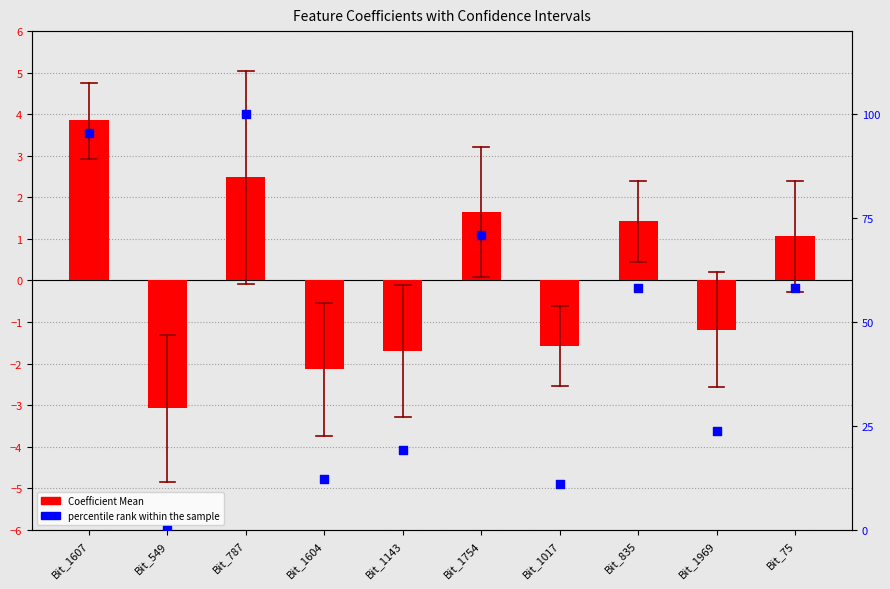

Which series reaches the maximum Y coordinate?

percentile rank within the sample